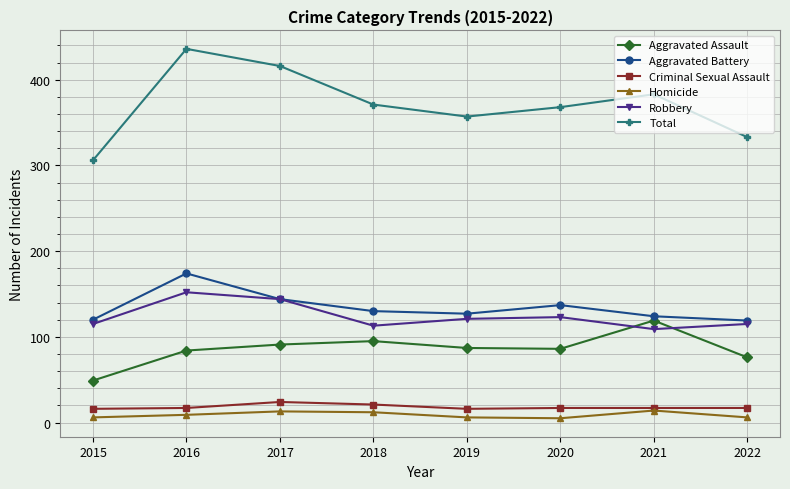

How many lines are shown in the chart?

6